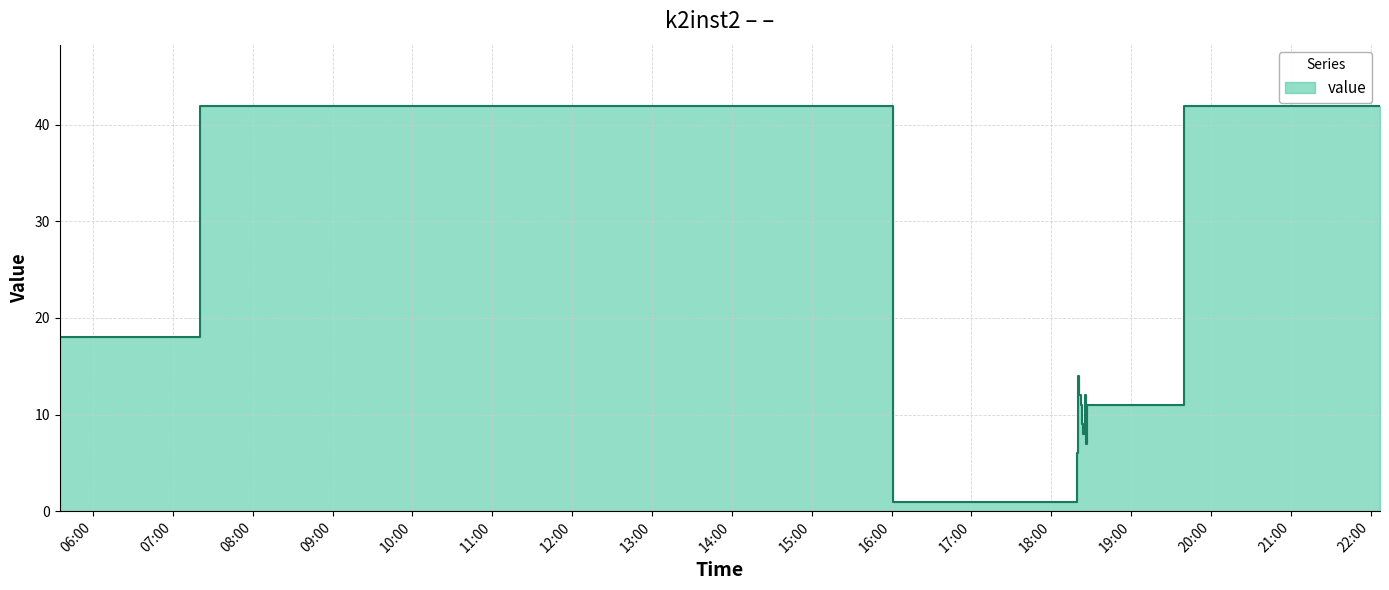

What position from the right is 2019-10-07 18:22?

9